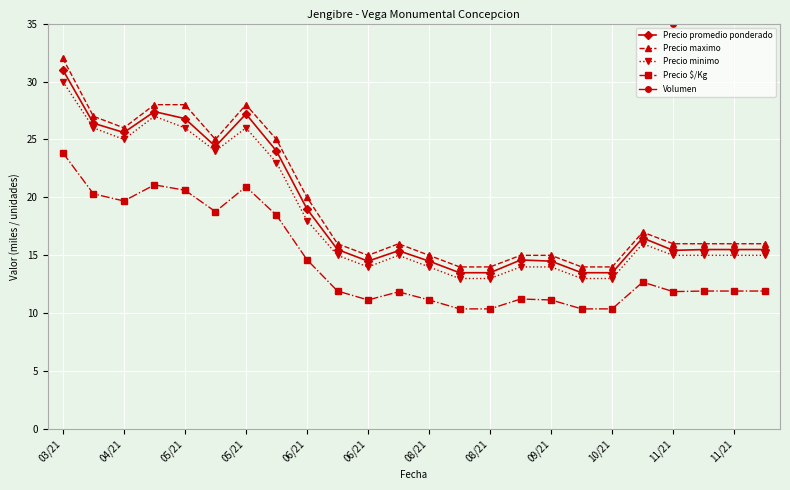

How many values in the Precio promedio ponderado series exceed 15?

16